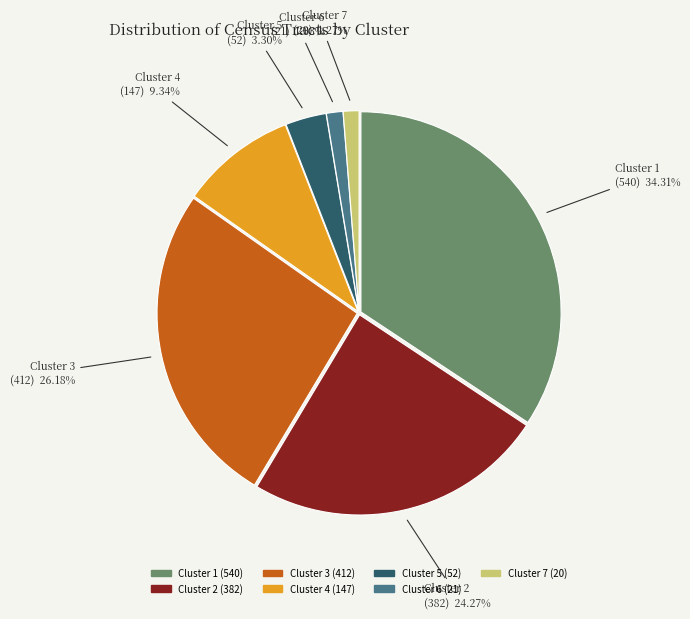

Does any single category account for the majority?

No